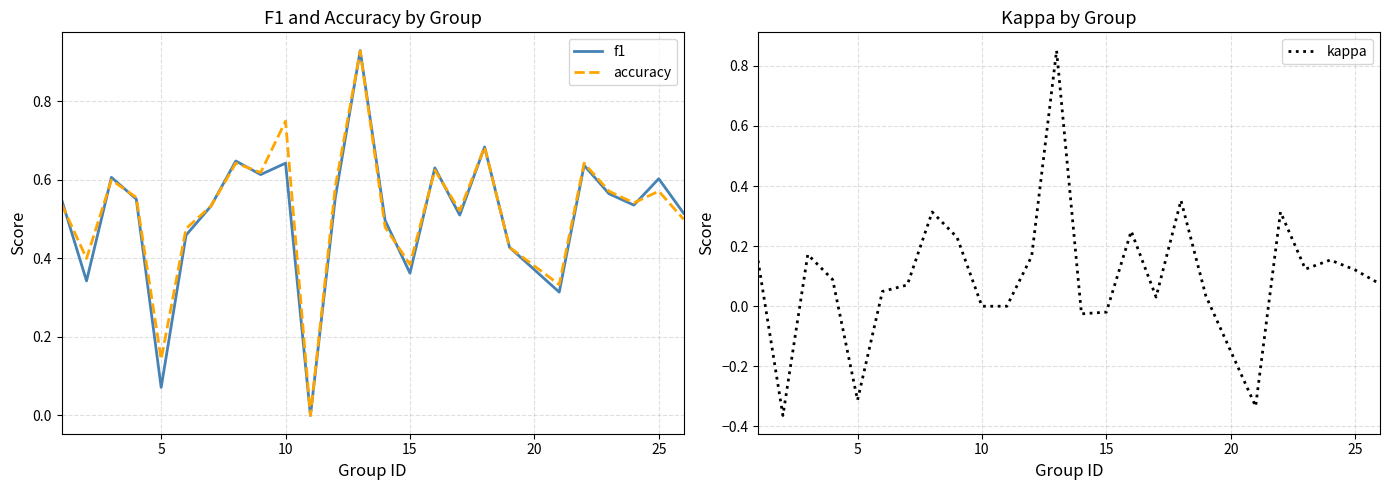

The kappa series shows -0.3 at 5. True or false?

True